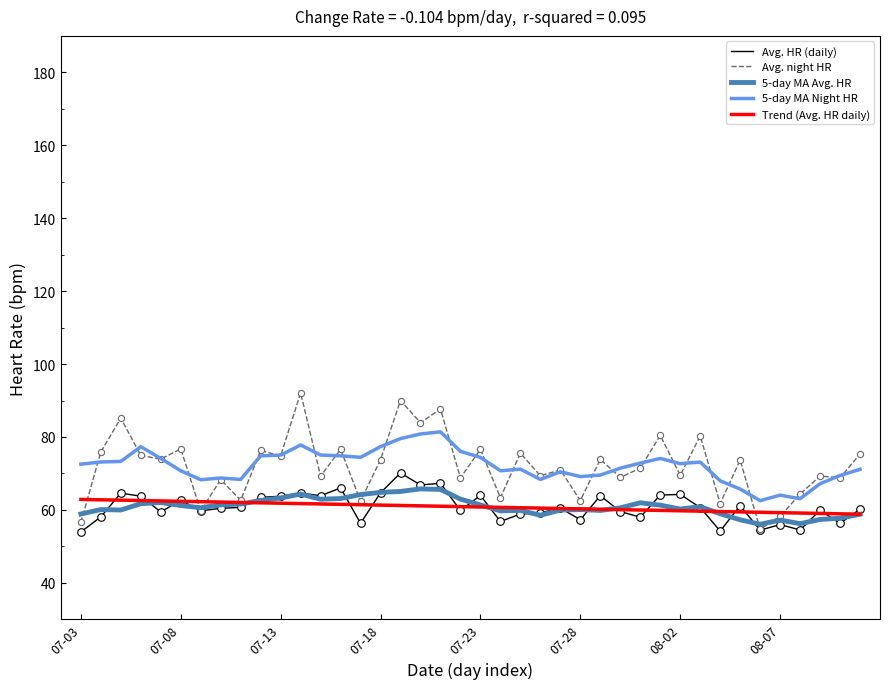

What is the lowest value of the Avg. HR (daily) series?

53.9